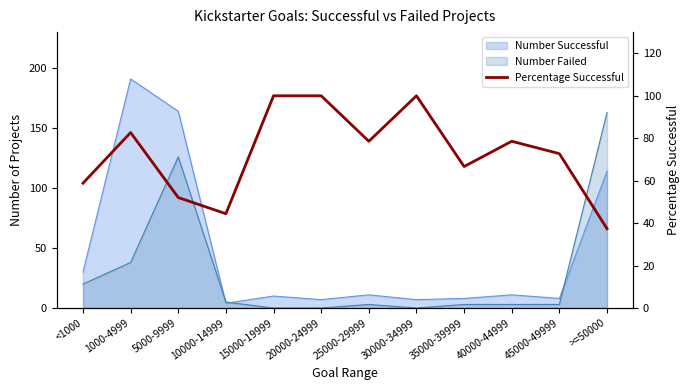

What is the minimum value shown in the chart?

37.4